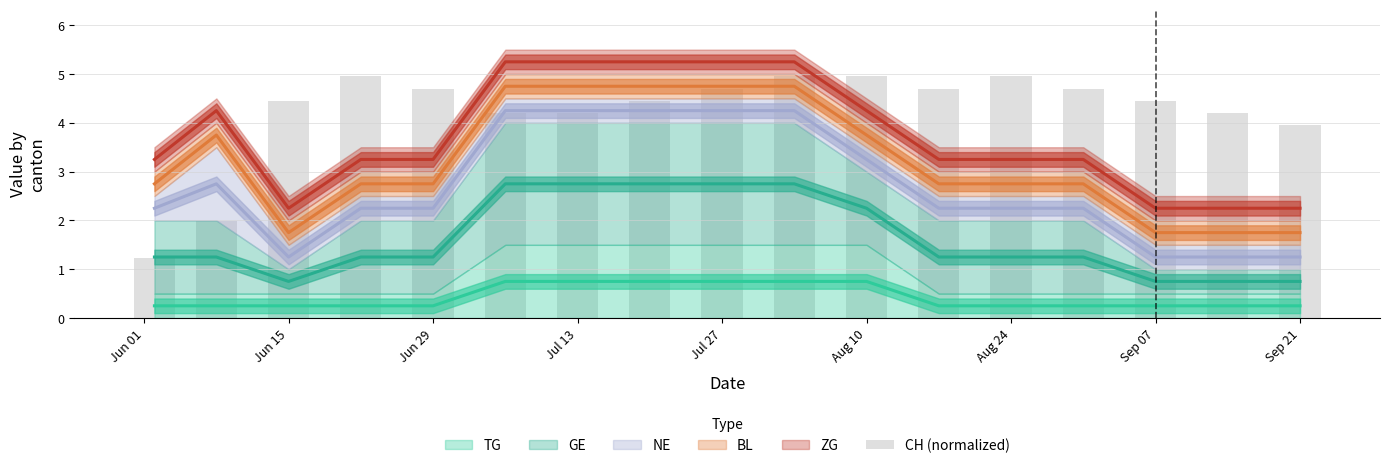

What is the average value?

4.2